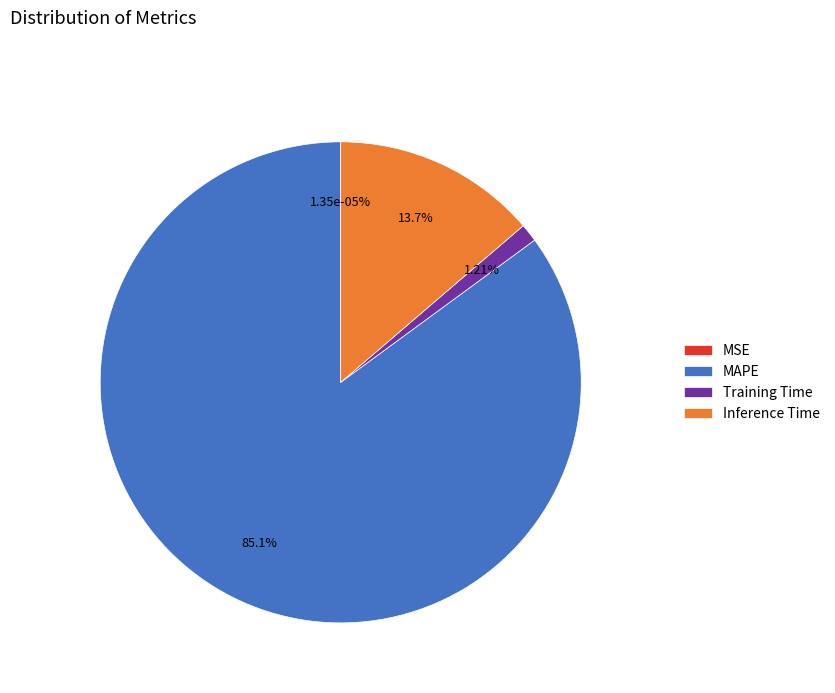

The MAPE slice represents 96% of the pie. True or false?

False